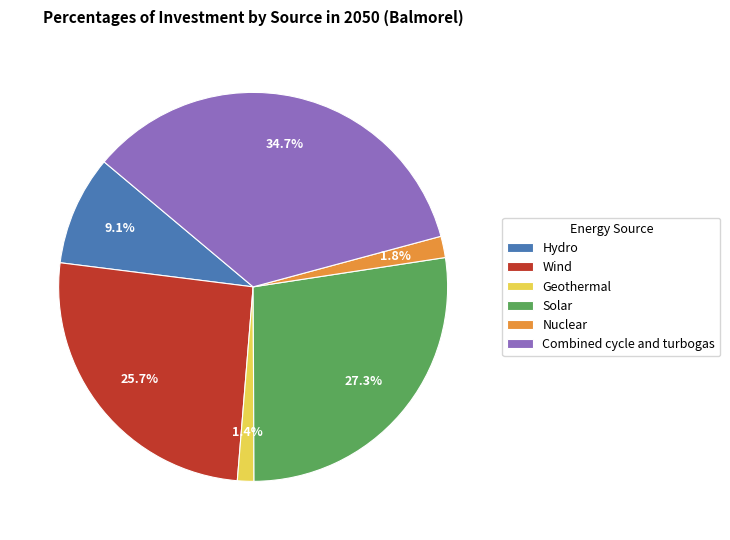

True or false: Solar accounts for 27% of the total.

True